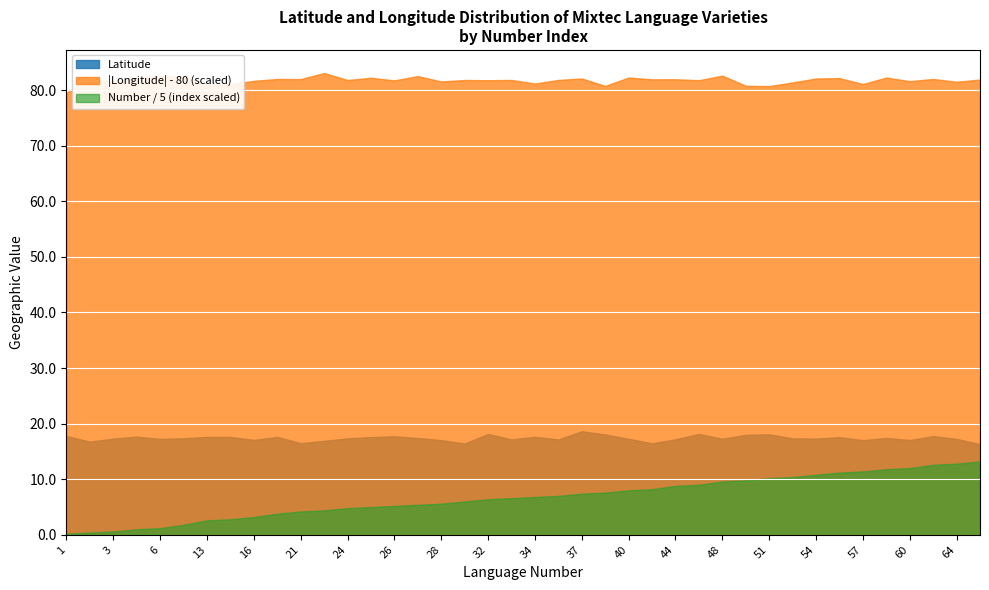

Is the value of Latitude at 6 greater than the value of Longitude_abs at 41?

No